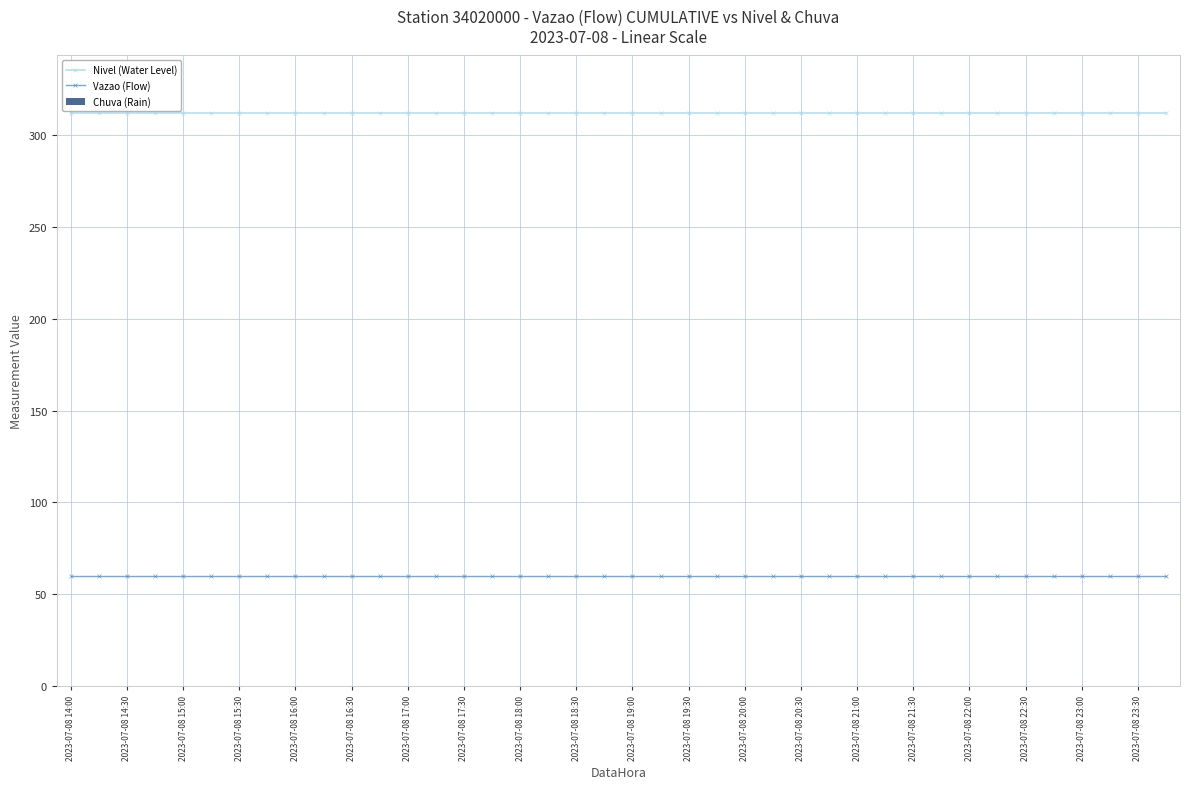

List the series in order of their peak value, highest first.

Nivel (Water Level), Vazao (Flow)